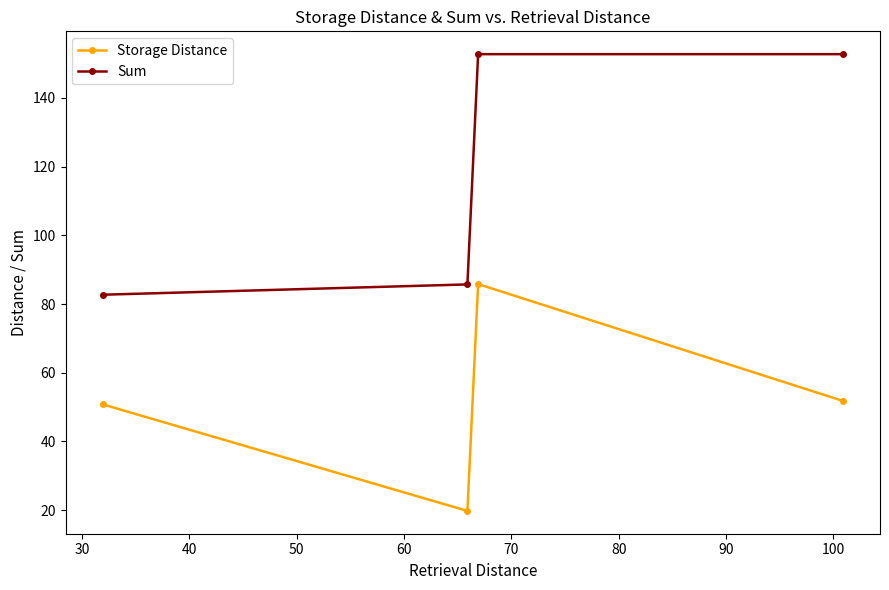

True or false: Storage Distance and Sum cross at least once.

False